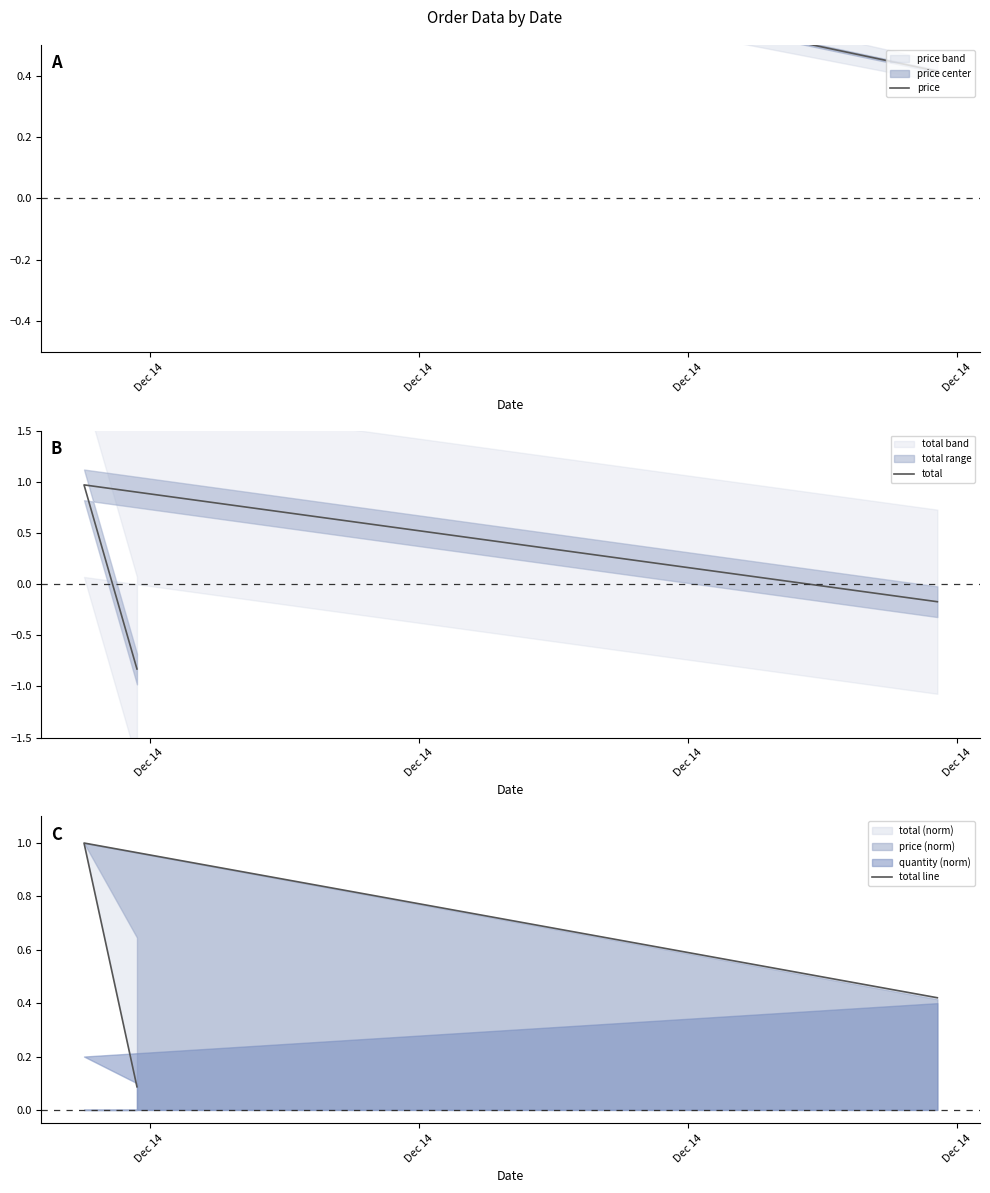

At which label is total closest to 0?

Dec 14